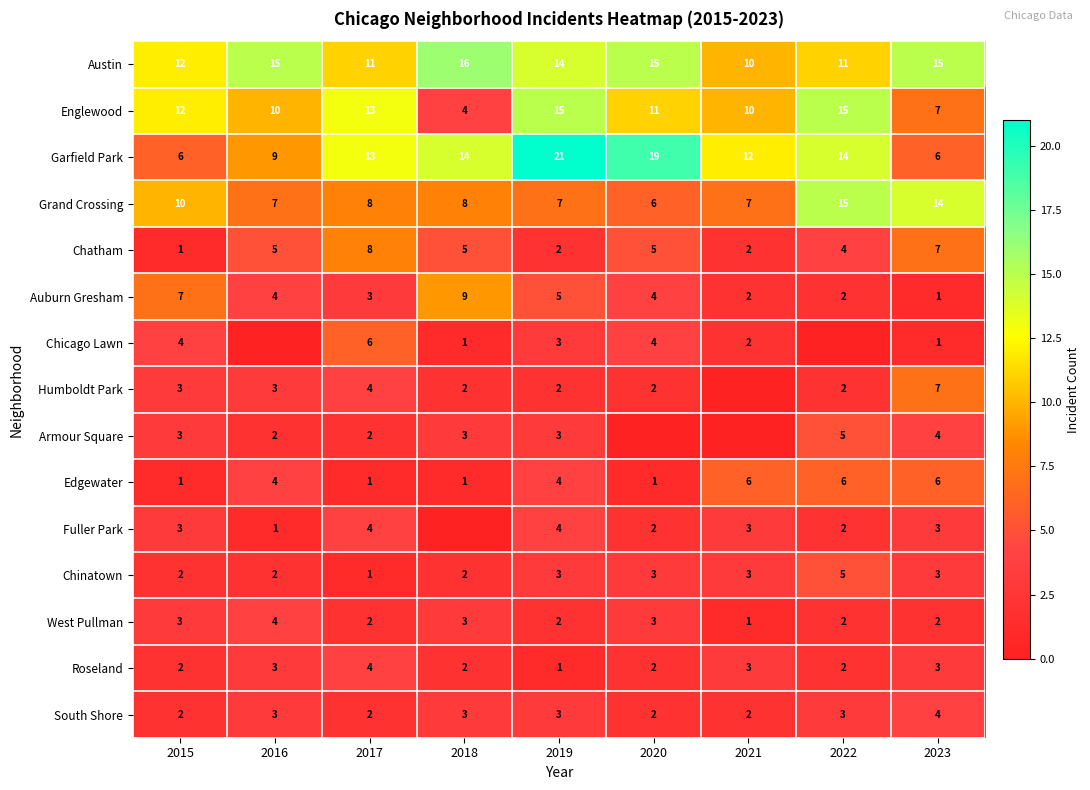

Which label corresponds to the smallest value in the chart?

2016